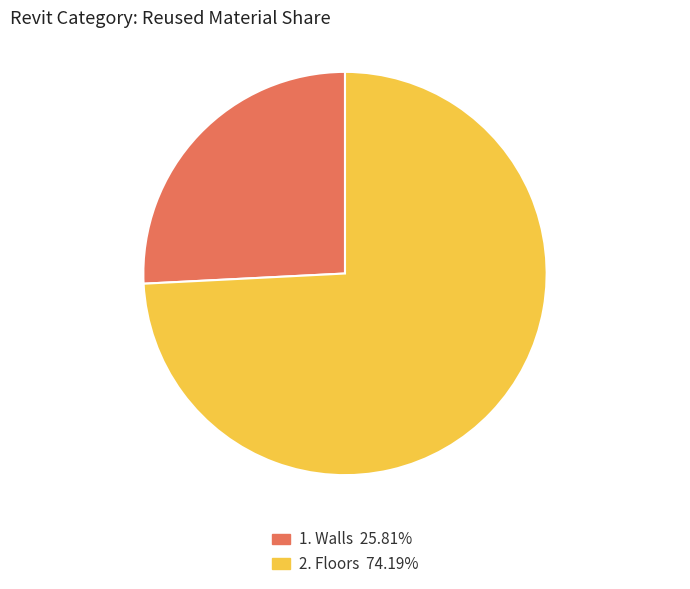

Combined, do 2. Floors 74.19% and 1. Walls 25.81% account for over 50%?

Yes